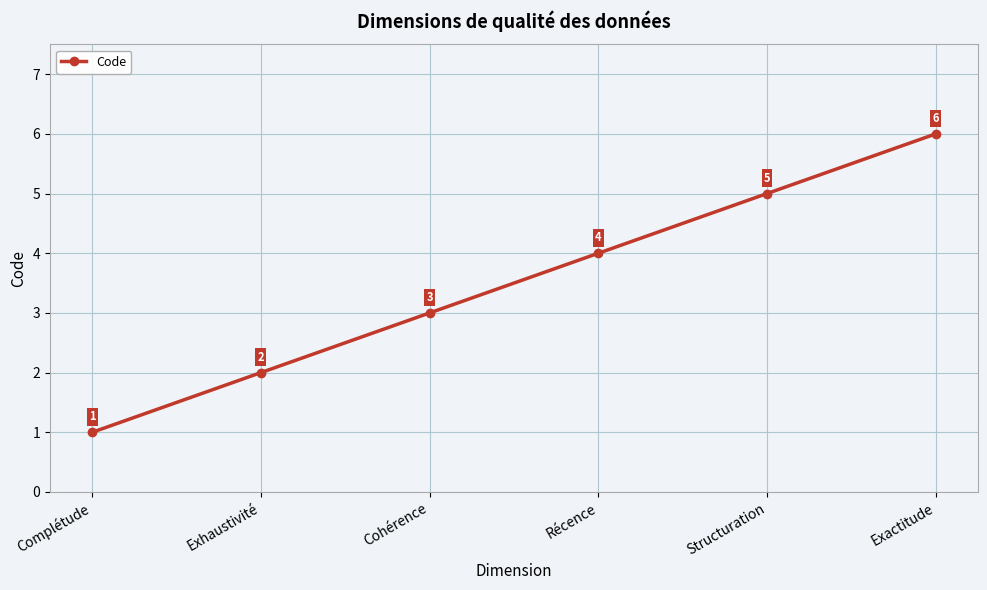

Rank the categories by value from lowest to highest.

Complétude, Exhaustivité, Cohérence, Récence, Structuration, Exactitude